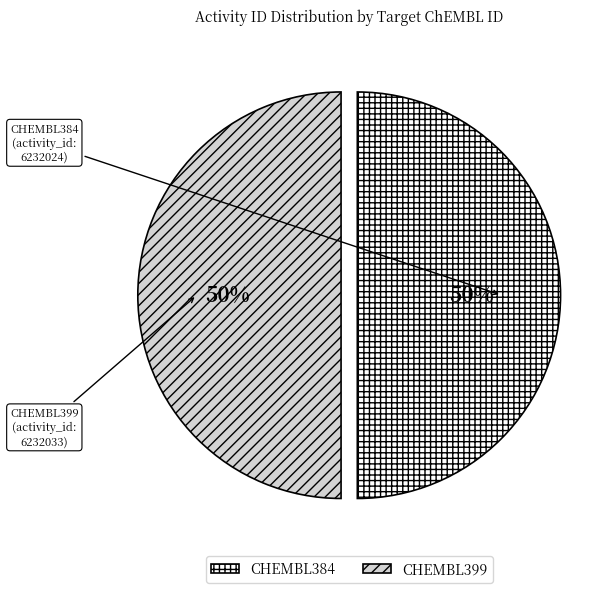

How many segments does this pie chart have?

2